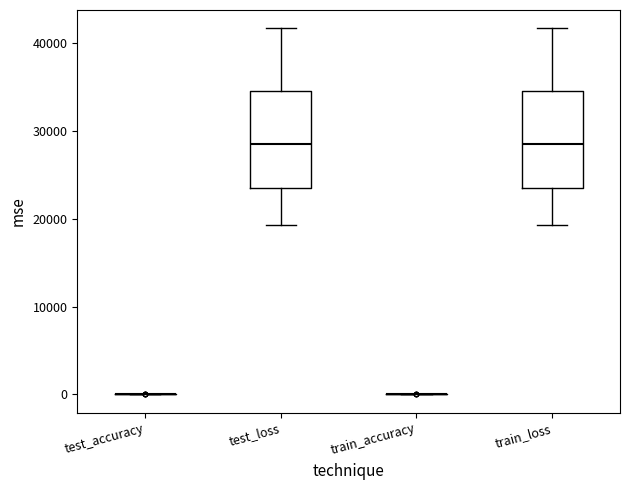

Reading left to right, read every box against the y-axis: the position of its median line, the range the box covers, and the ends of its whiskers. The values are not printed on the chart, so give them approximately, as read against the axis.

test_accuracy: box collapsed to a line at 0, whiskers 0 to 0
test_loss: median 29000, box 23000 to 35000, whiskers 19000 to 42000
train_accuracy: box collapsed to a line at 0, whiskers 0 to 0
train_loss: median 29000, box 23000 to 35000, whiskers 19000 to 42000